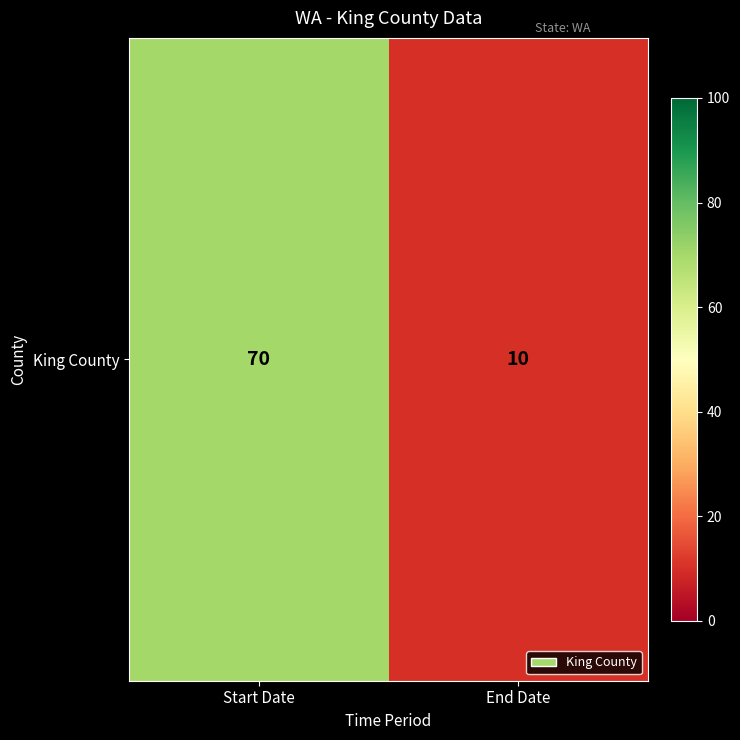

What is the average value?

40